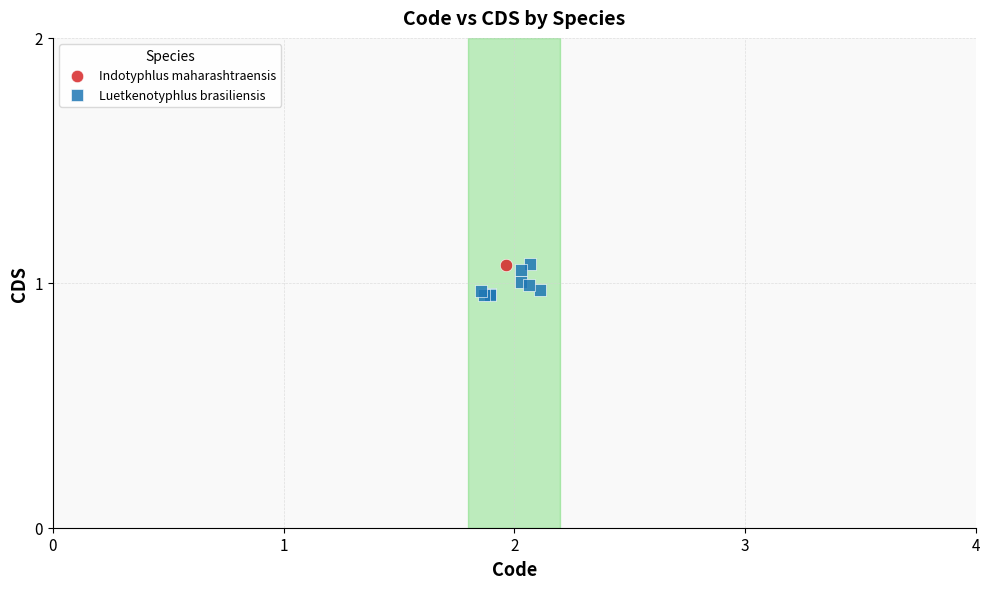

What are all the series names shown in the legend?

Indotyphlus maharashtraensis, Luetkenotyphlus brasiliensis